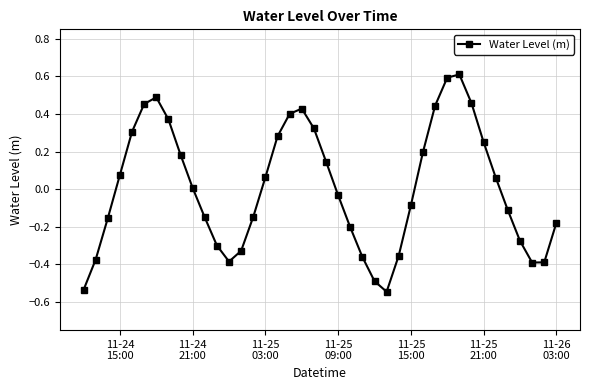

How many points are lower than both their immediate neighbors (excluding endpoints)?

3